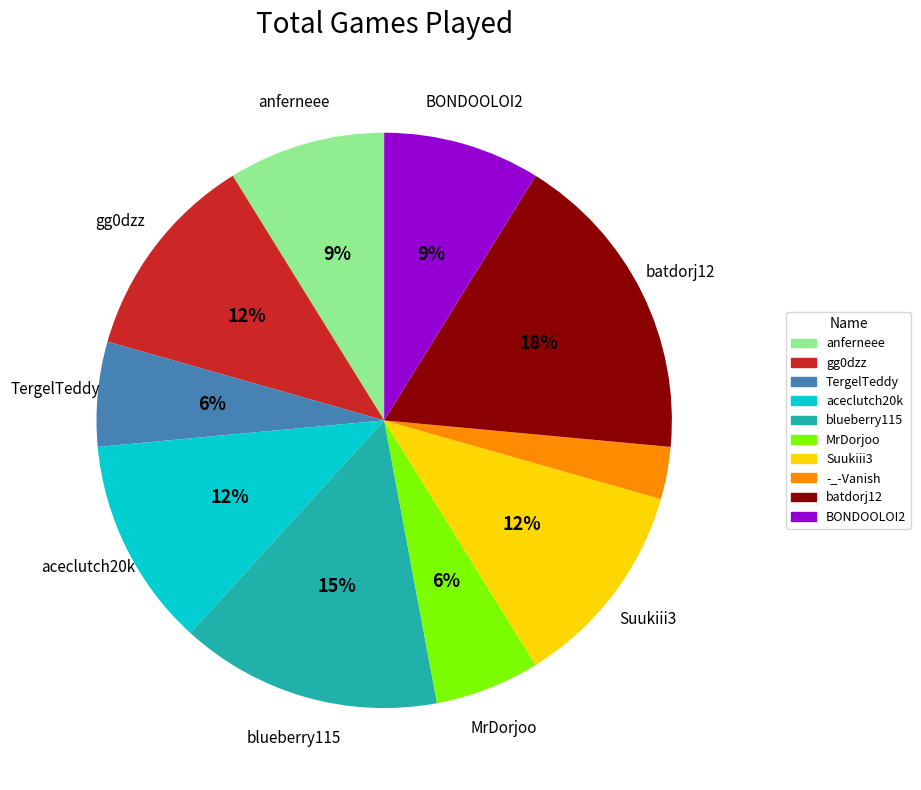

Do -_-Vanish and aceclutch20k together represent more than half of the pie?

No